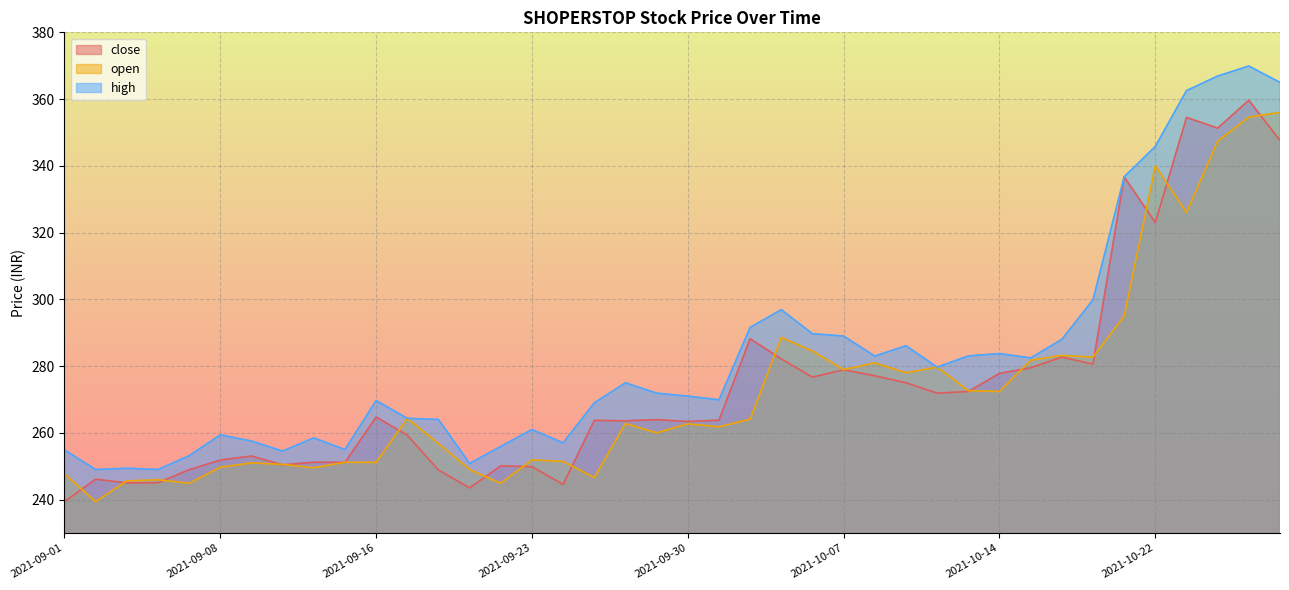

What is the average value of the open series?

272.6